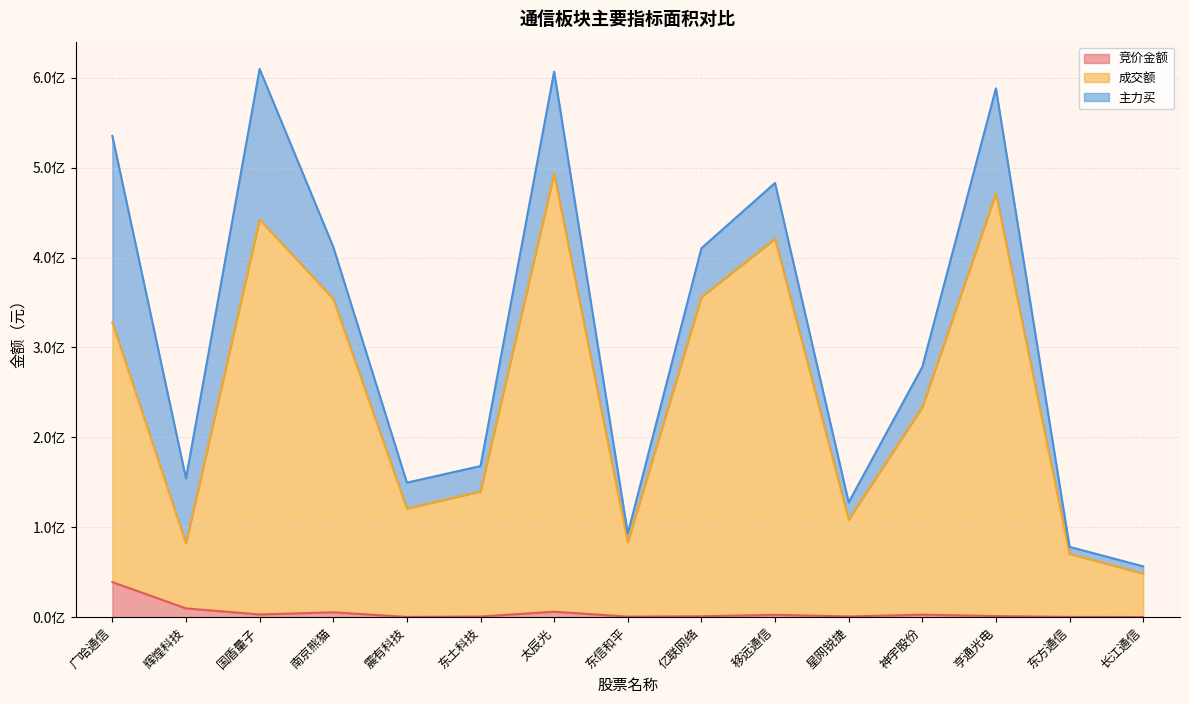

How many values in the 成交额 series are below 233699968?

7